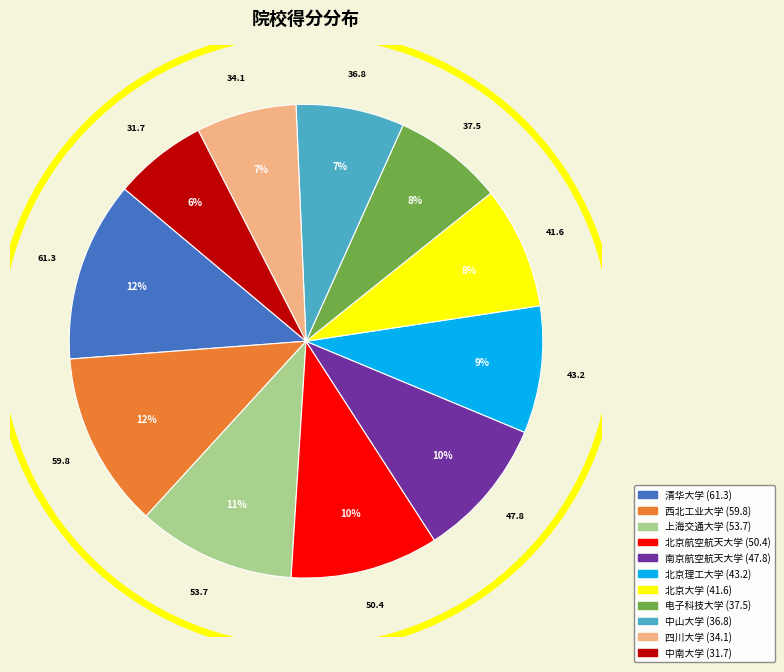

Count the number of slices in the pie.

11